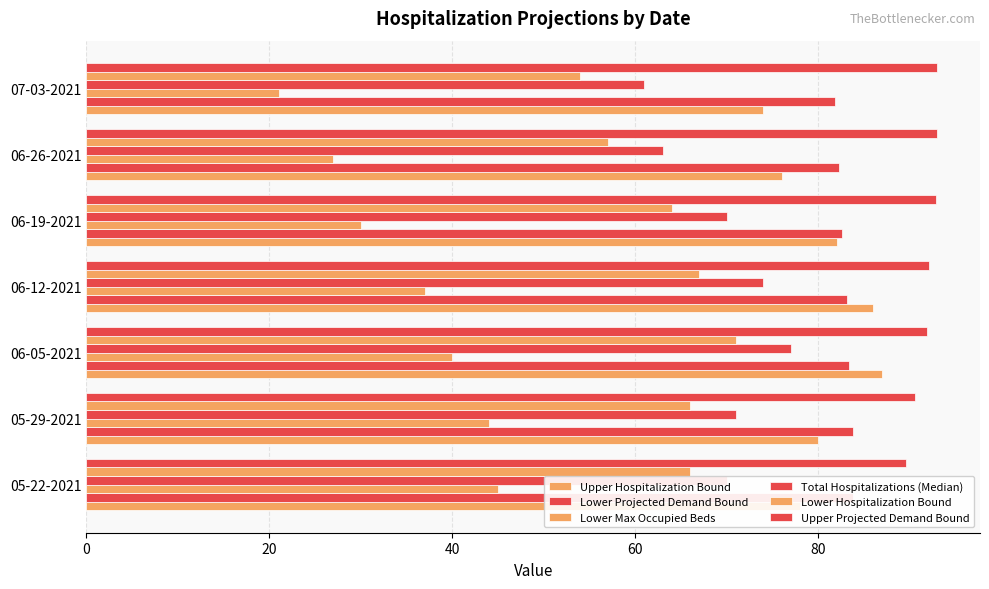

What is the sum of all Lower Max Occupied Beds values?

244.0